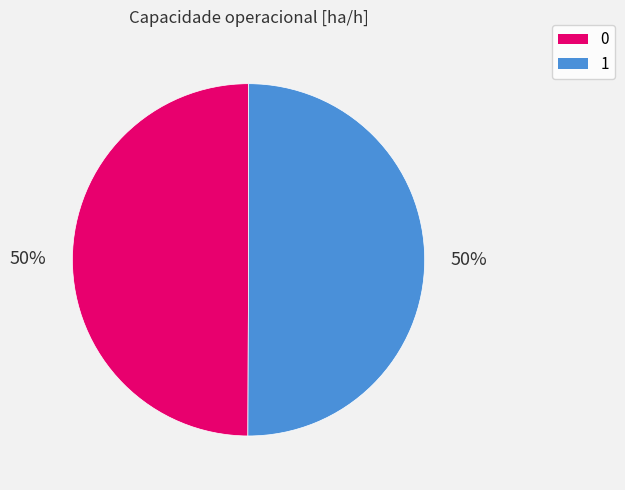

To the nearest percent, what is the average slice percentage?

50%